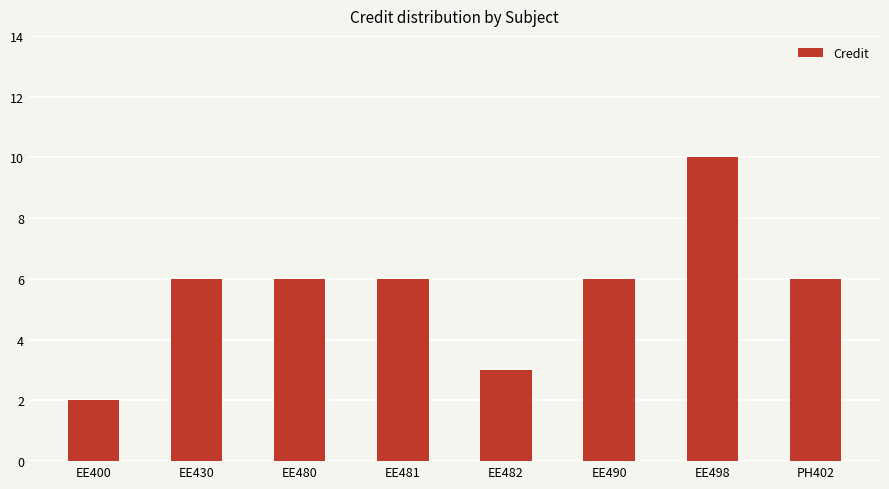

How many values are between 6 and 7?

5